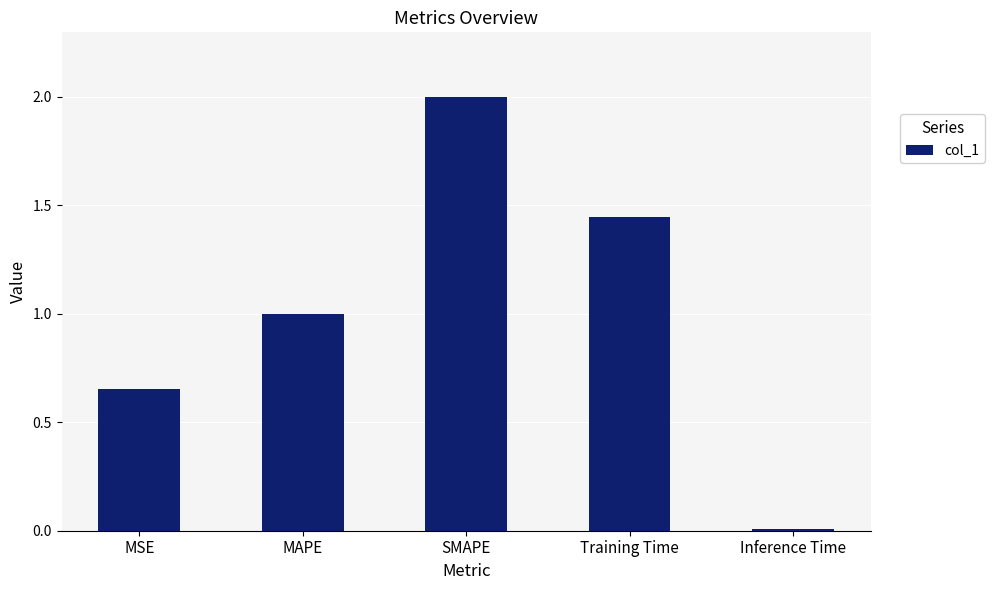

True or false: the data shows 1.0 at MAPE.

True